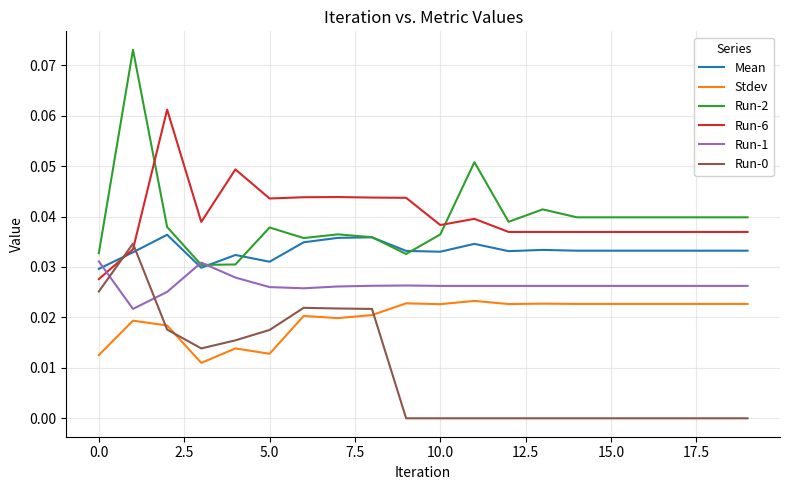

True or false: Run-0 and Run-2 cross at least once.

False